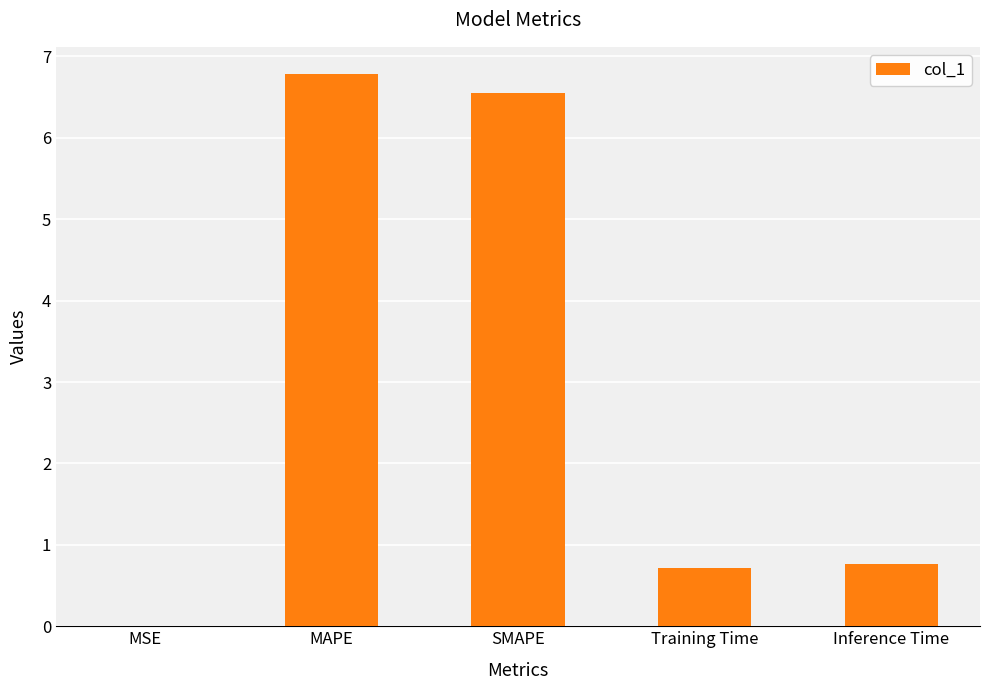

What value does the data have at SMAPE?

6.6